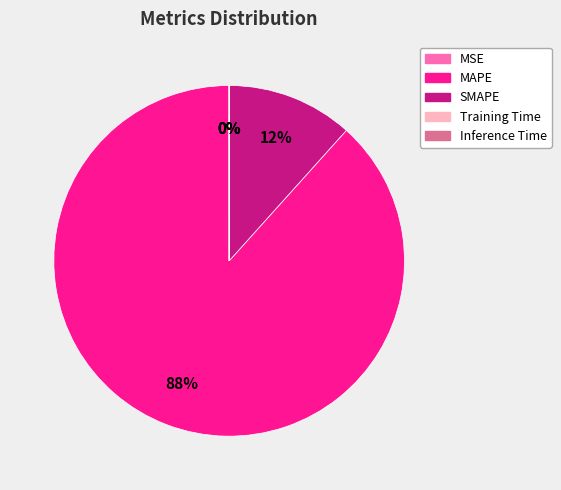

To the nearest percent, what is the average slice percentage?

20%